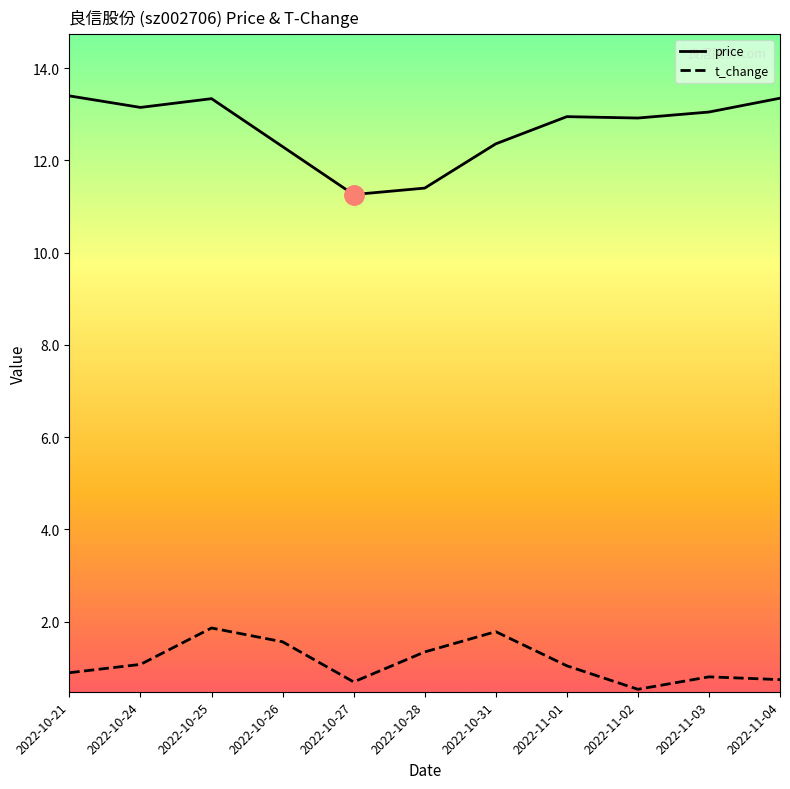

Which label corresponds to the smallest value in the chart?

2022-11-02